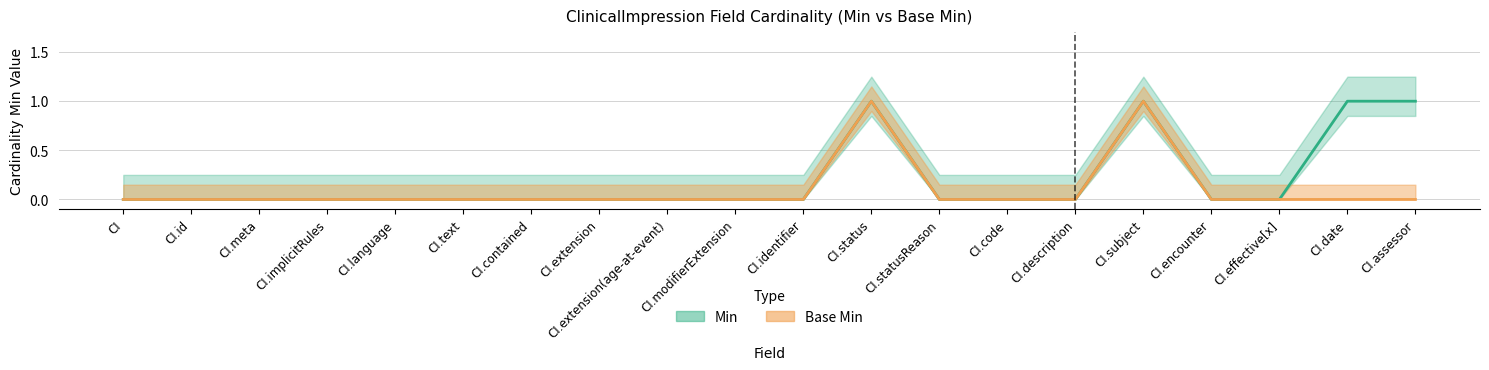

What position from the left is ClinicalImpression.extension(age-at-event)?

9